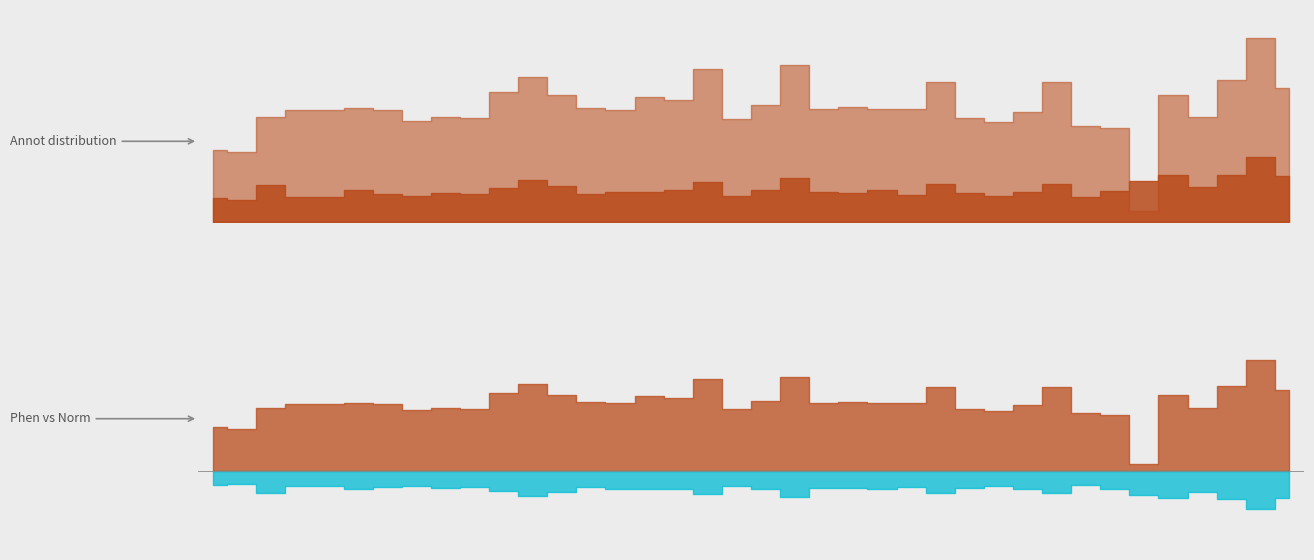

Does the chart display data point markers on the line(s)?

No